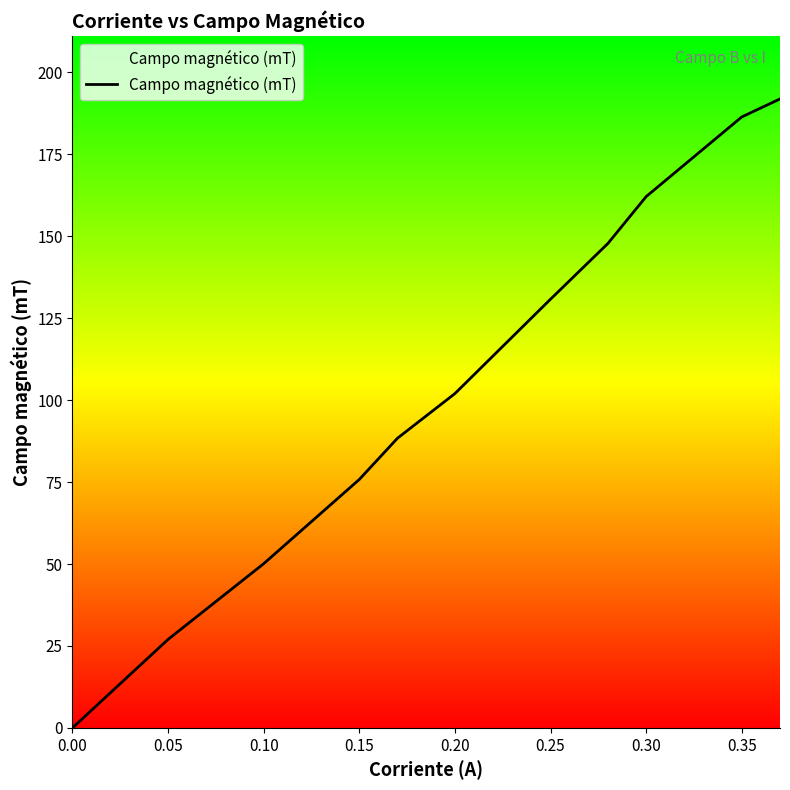

What is the maximum value shown in the chart?

191.9